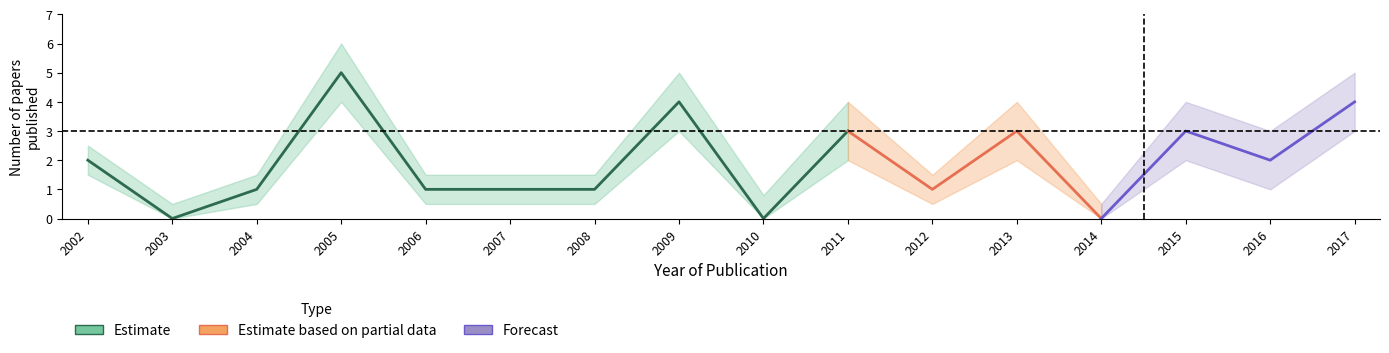

True or false: lower_bound and upper_bound intersect in this chart.

False